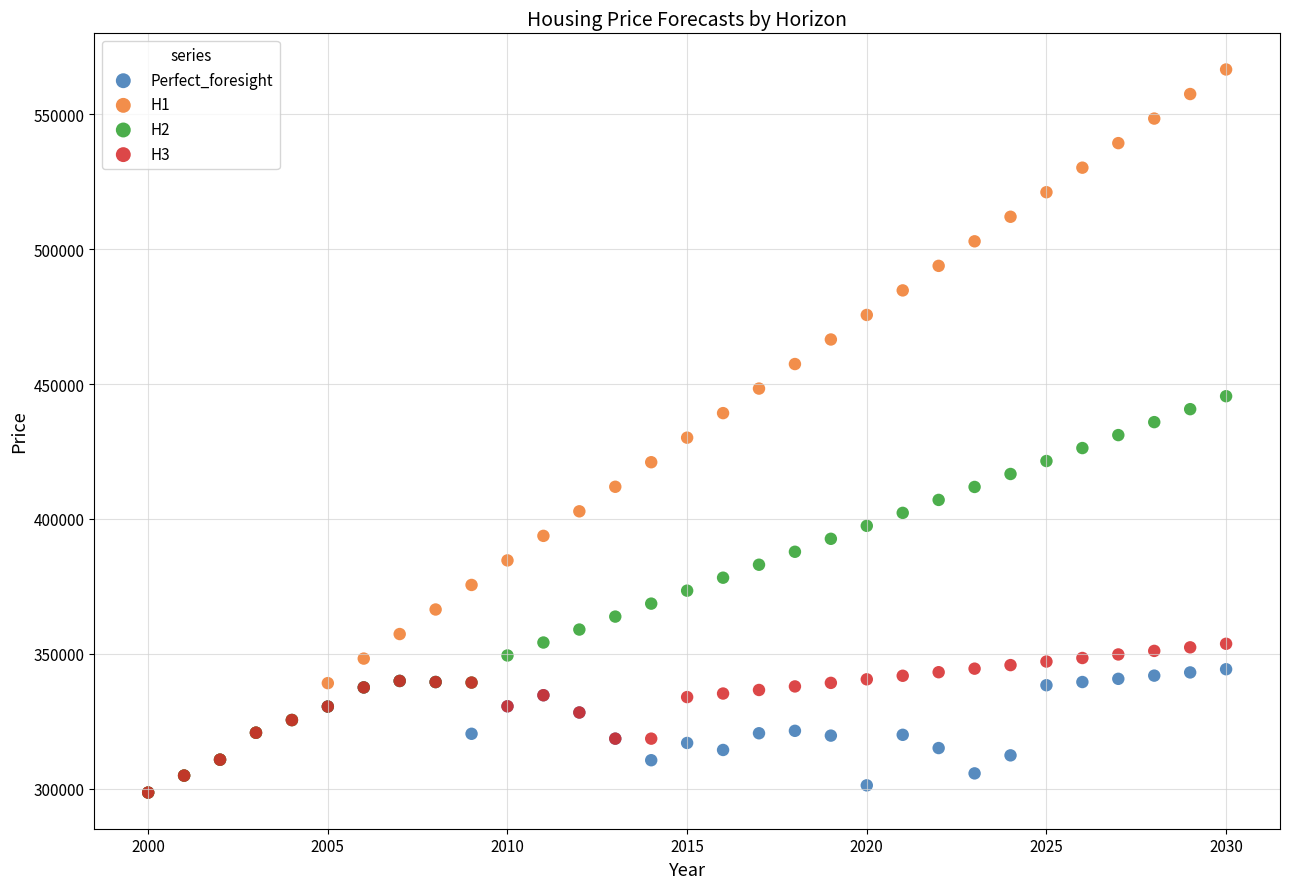

What are all the series names shown in the legend?

Perfect_foresight, H1, H2, H3